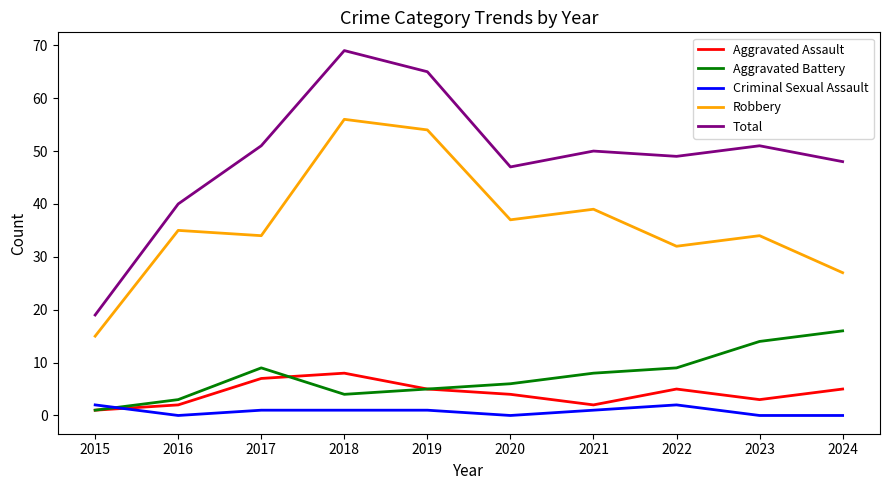

Is the value of Aggravated Battery at 2021 greater than the value of Aggravated Assault at 2021?

Yes